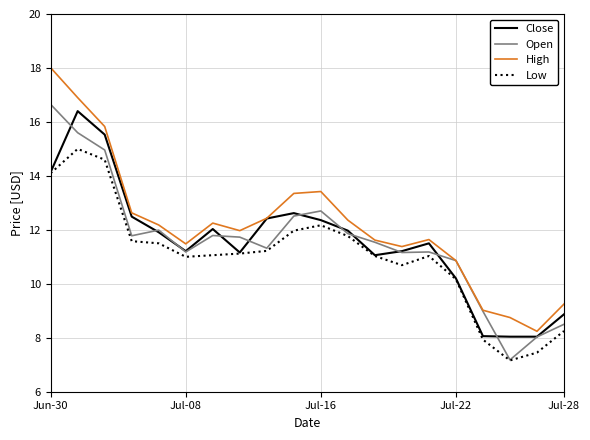

Rank the series by their maximum value, from lowest to highest.

Low, Close, Open, High